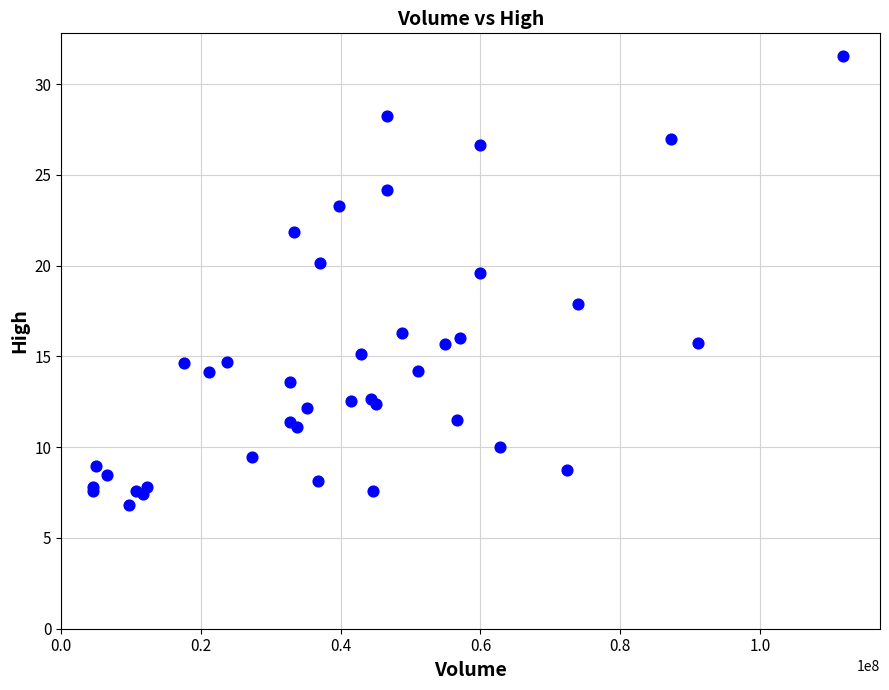

What Y value in the scatter plot is closest to 19?

19.6